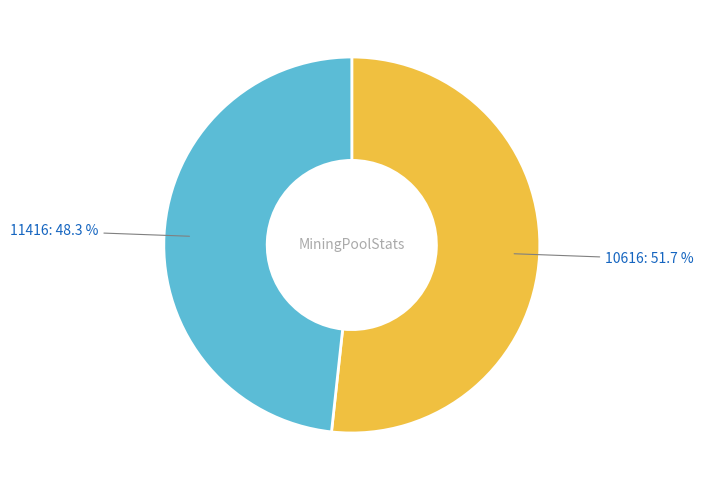

Count the number of slices in the pie.

2